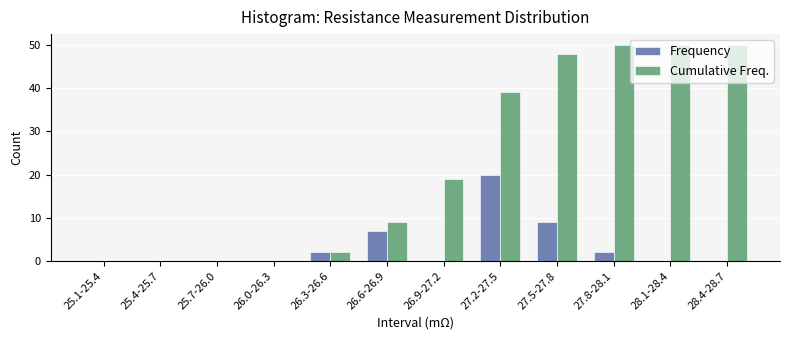

What is the sum of all Cumulative Freq. values?

267